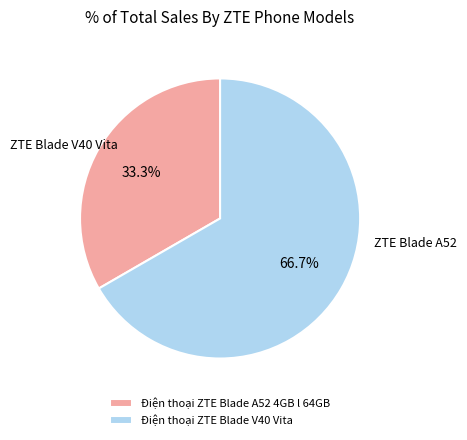

To the nearest percent, what is the combined percentage of Điện thoại ZTE Blade V40 Vita and Điện thoại ZTE Blade A52 4GB l 64GB?

100%